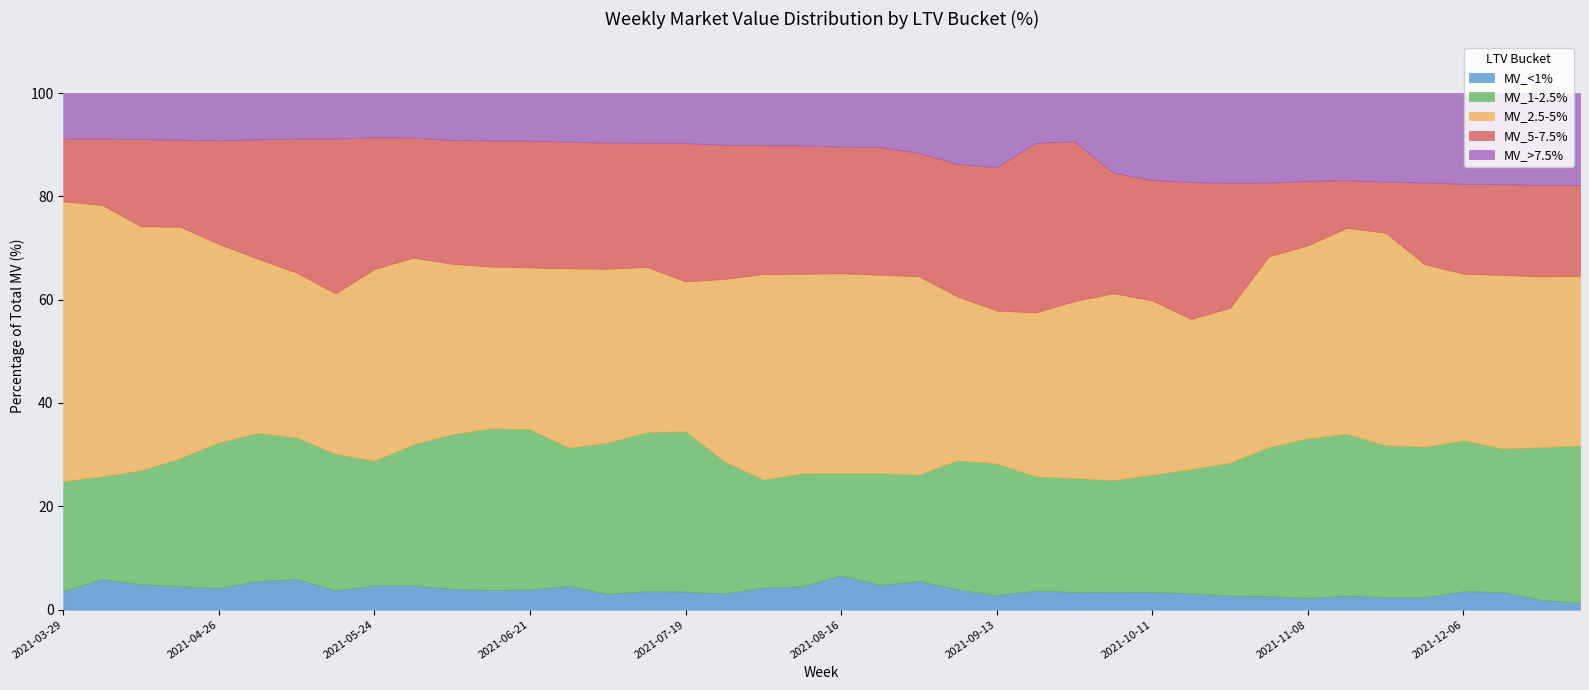

Which has a higher value, 2021-03-29 or 2021-11-15?

2021-03-29